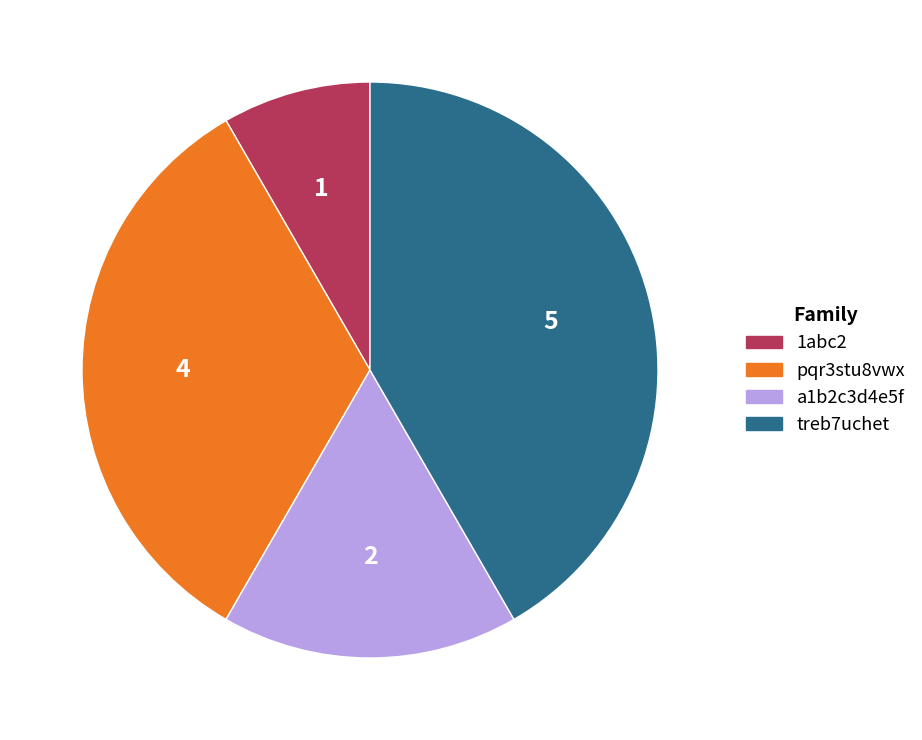

The a1b2c3d4e5f slice represents 17% of the pie. True or false?

True